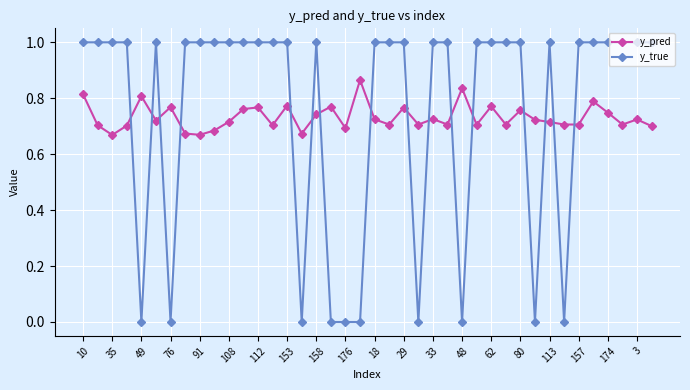

True or false: y_true has more than 1 interior local peaks.

True